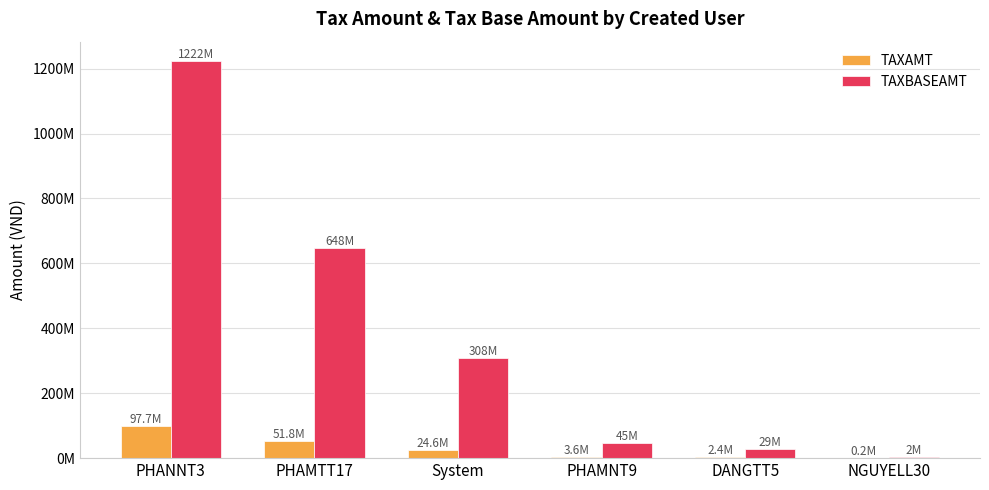

What are all the series names shown in the legend?

TAXAMT, TAXBASEAMT